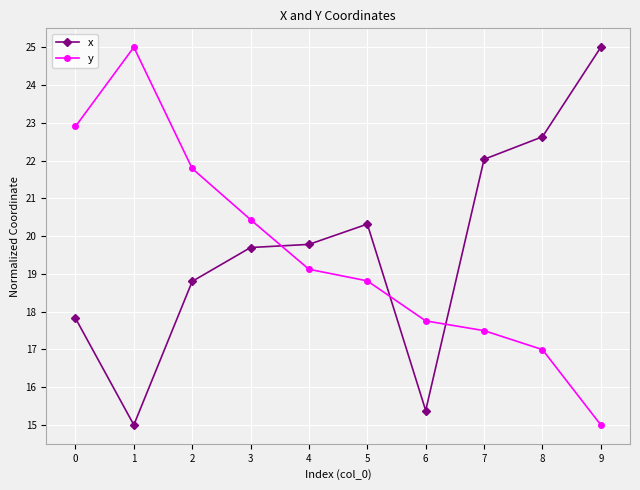

After their last crossing, which series has the higher values: x or y?

x